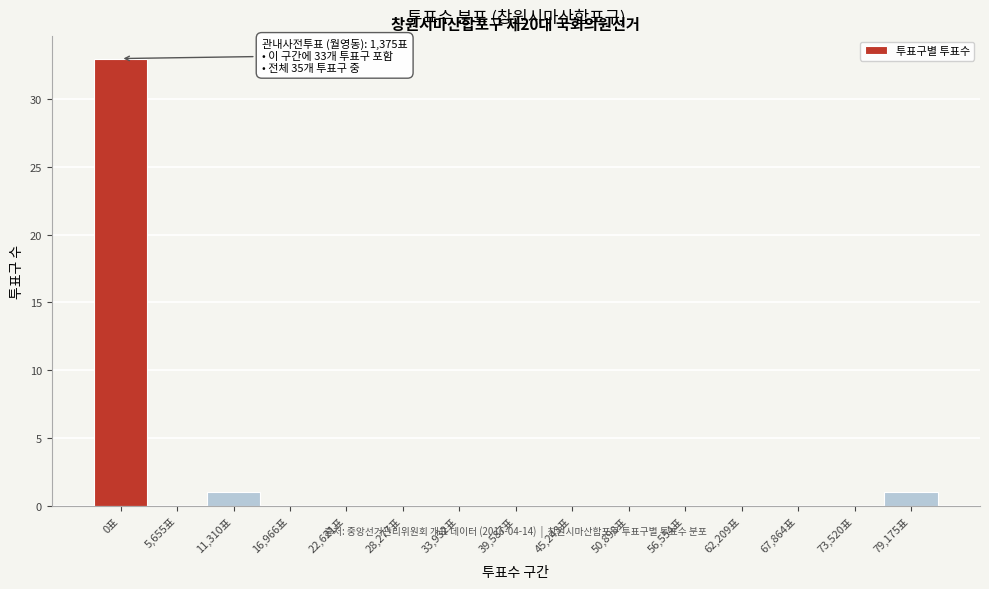

Reading left to right, what are all the values shown in this chart?

0표=33	5,655표=0	11,310표=1	16,966표=0	22,621표=0	28,277표=0	33,932표=0	39,587표=0	45,243표=0	50,898표=0	56,554표=0	62,209표=0	67,864표=0	73,520표=0	79,175표=1